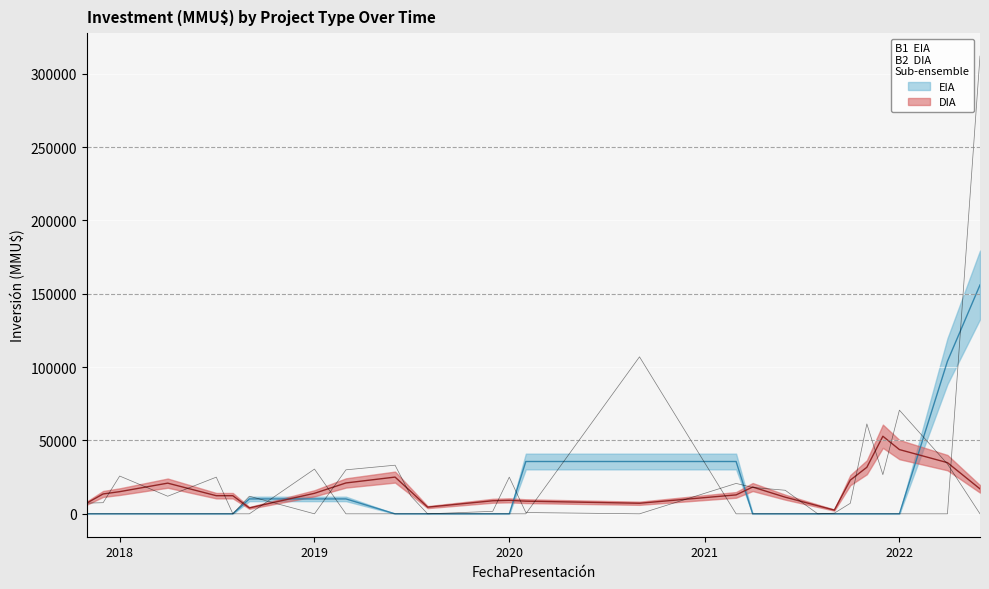

What is the sum of all EIA values?

449500